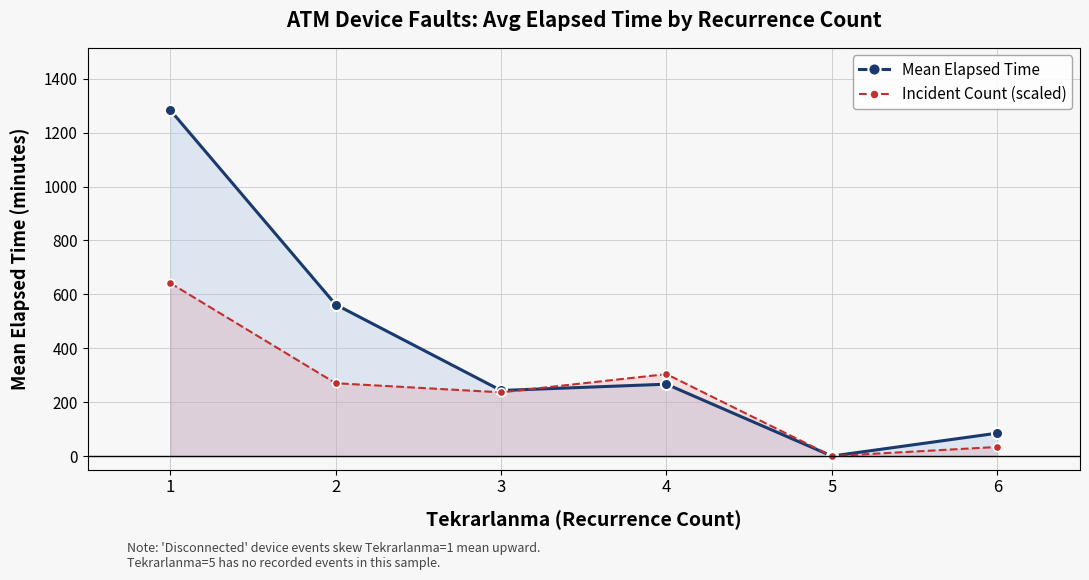

Which series changed the most between 1 and 6?

Mean Elapsed Time